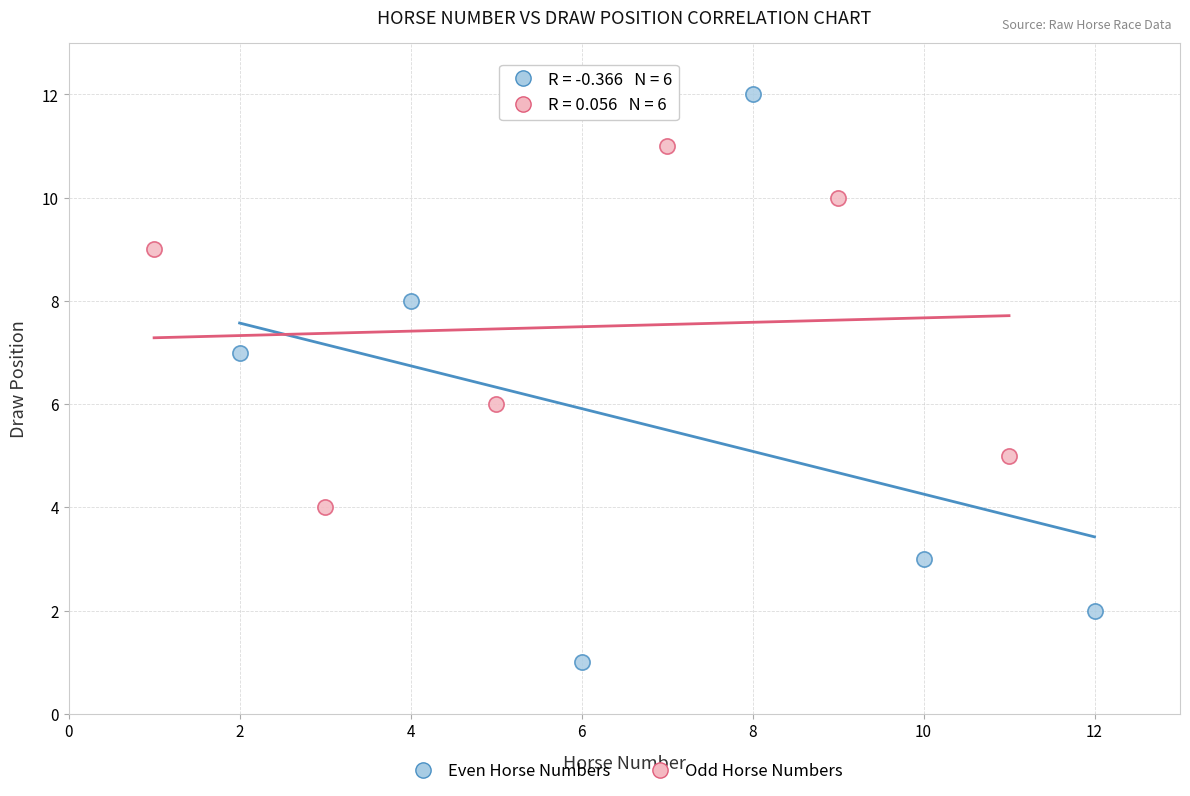

Which series has the widest spread of Y values?

Even Horse Numbers